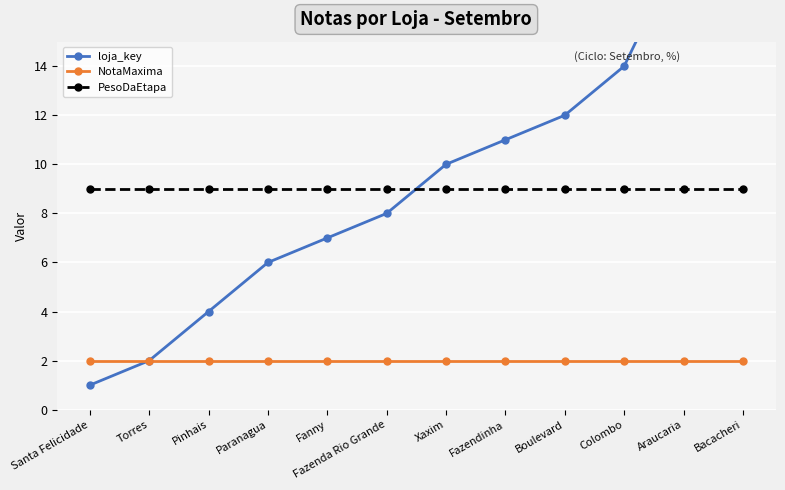

What is the label of the 4th point from the right?

Boulevard